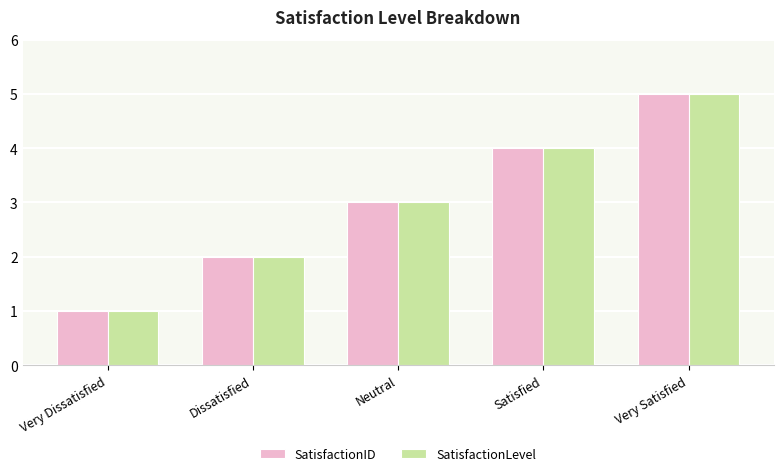

What position from the left is Dissatisfied?

2